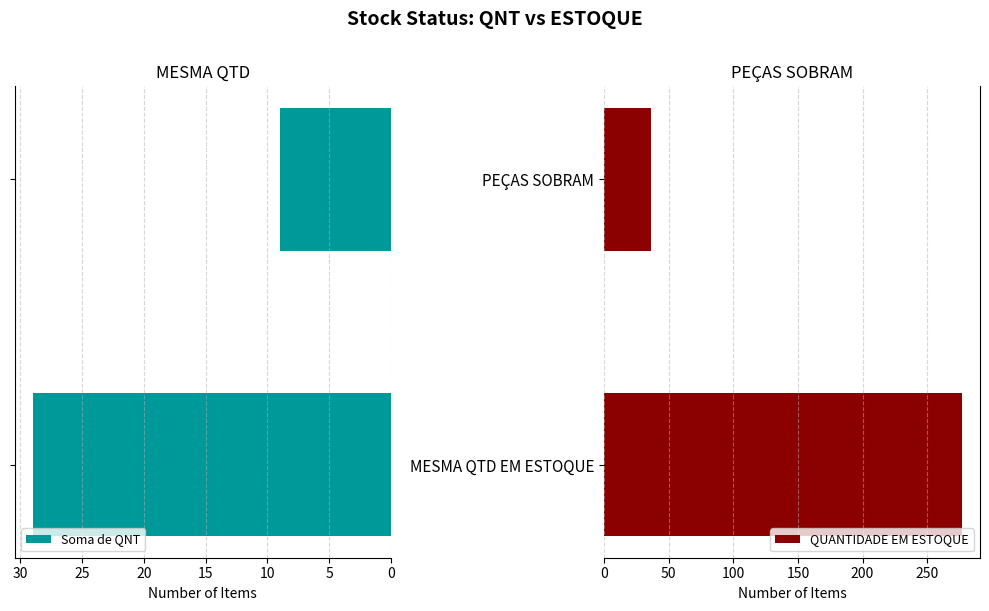

Which series has the largest range (max minus min)?

QUANTIDADE EM ESTOQUE